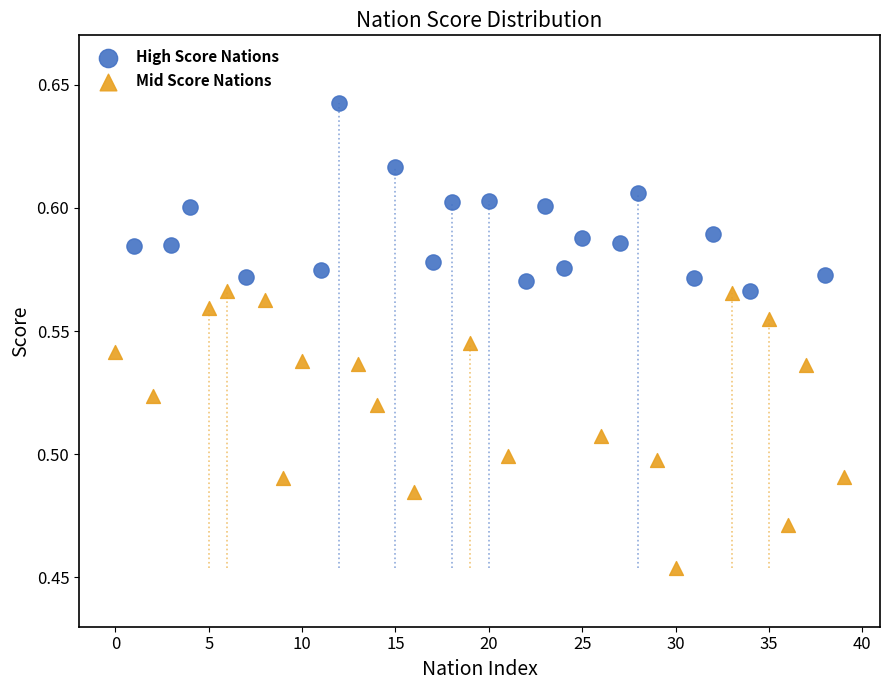

Which series contains the lowest Y value?

Mid Score Nations